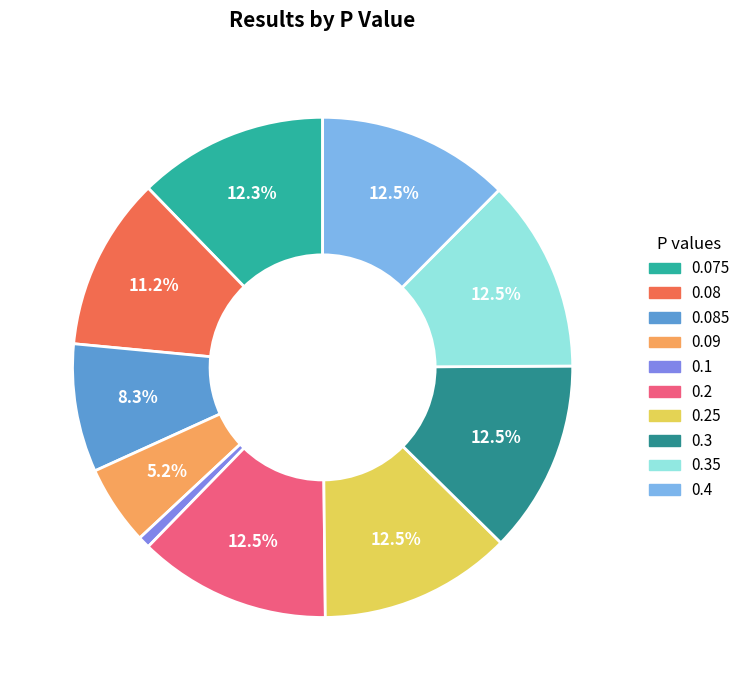

Which has a higher value, 0.08 or 0.085?

0.08